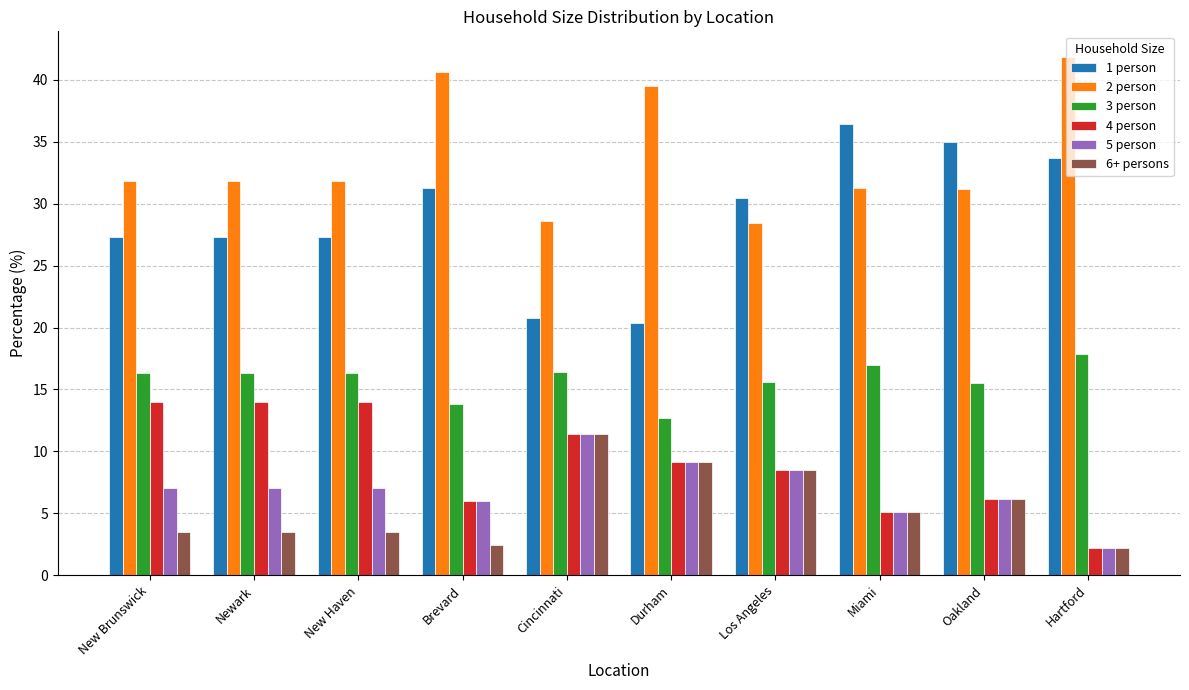

How many data points in 1 person are above 30?

5